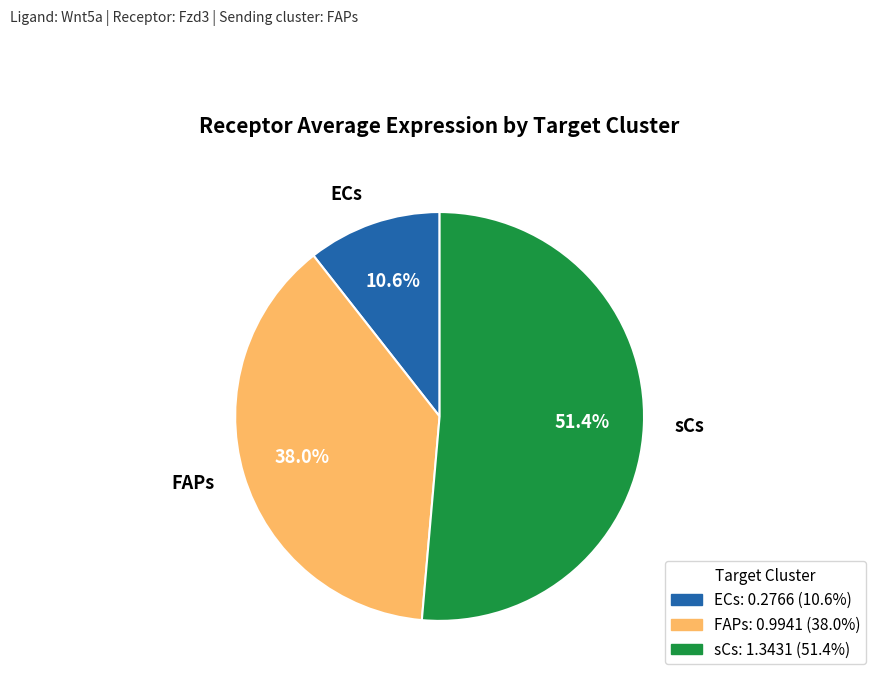

Which category accounts for the majority?

sCs